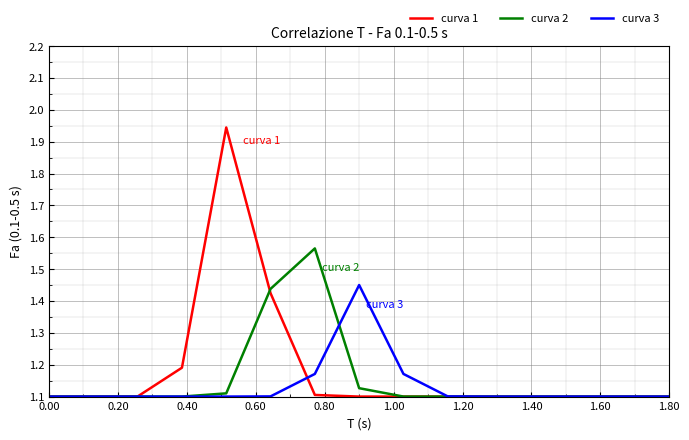

Which series has the widest spread of values?

curva 1